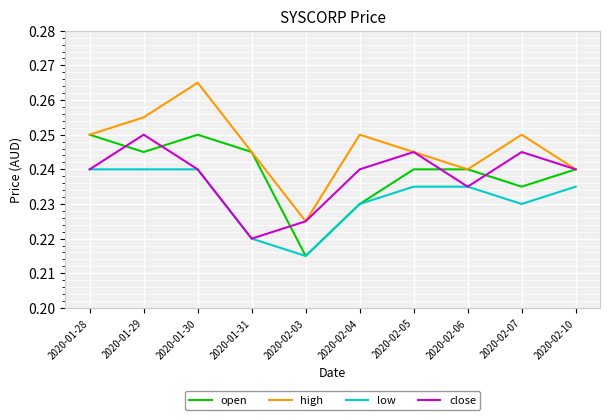

What is the total value across all series at 2020-01-31?

0.9